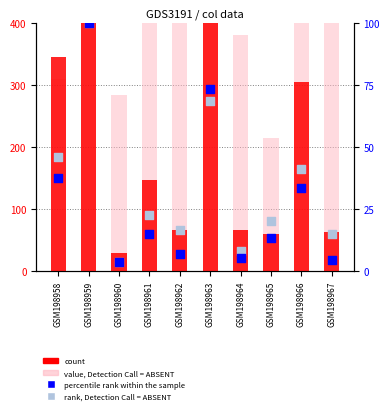

At how many categories does at least one series exceed 634?

2